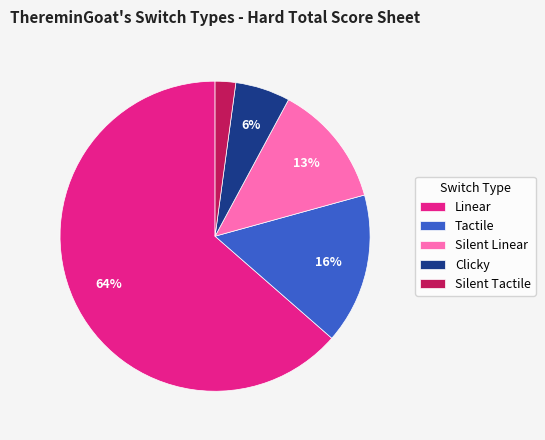

How many segments does this pie chart have?

5